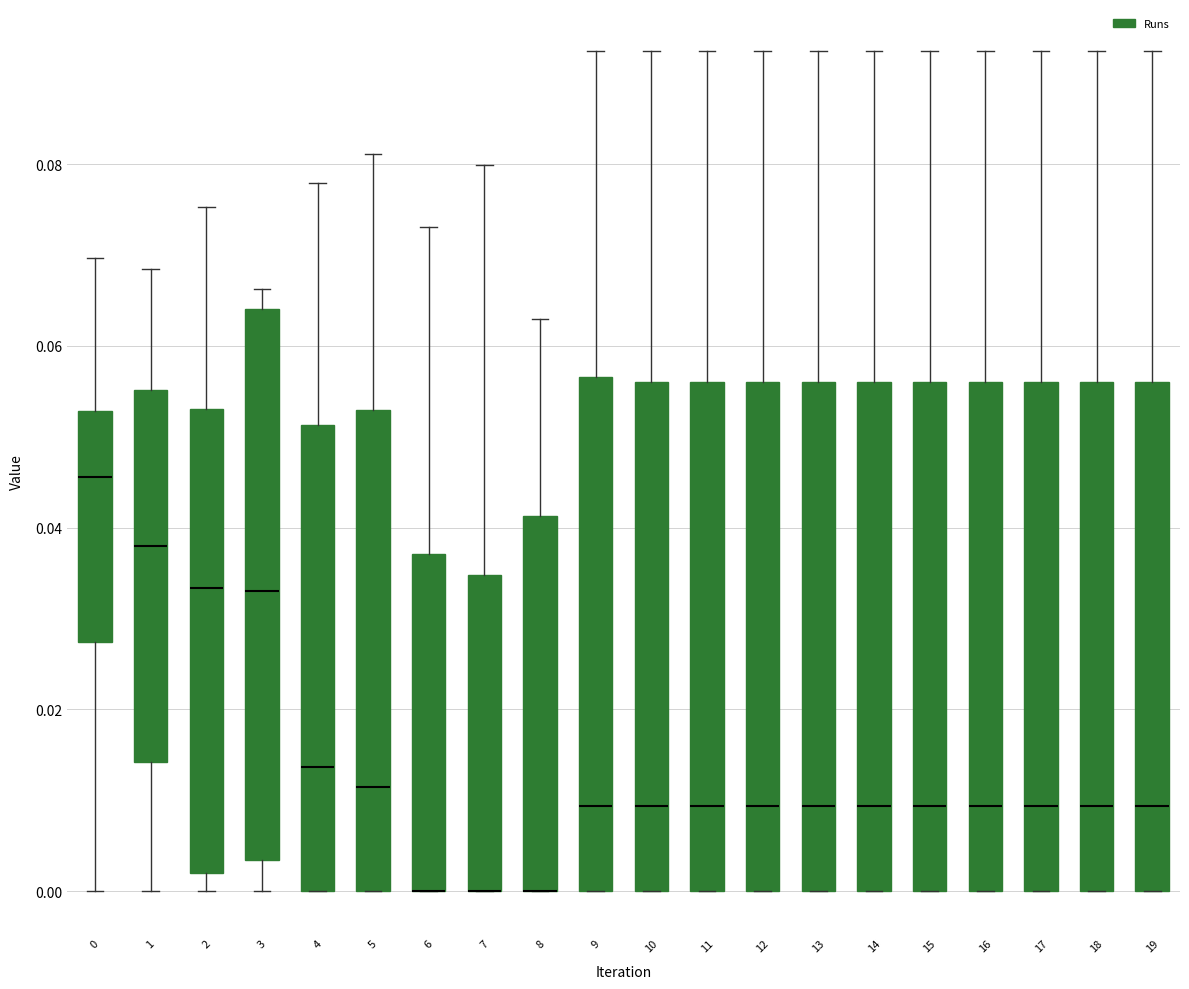

Comparing the boxes themselves (not the whiskers), which one is the tallest?

3